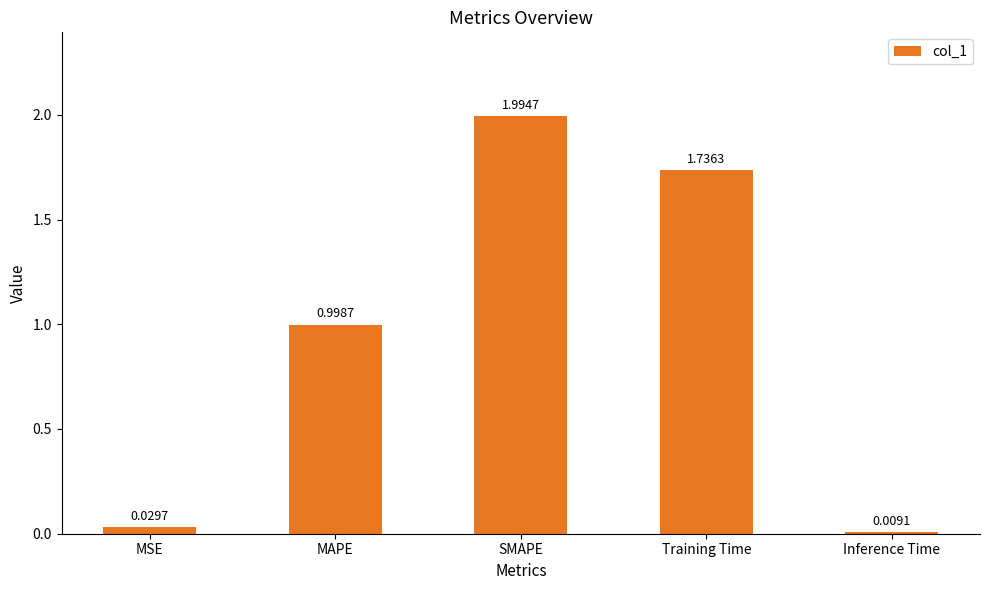

The chart shows a value of 3.5 at SMAPE. True or false?

False